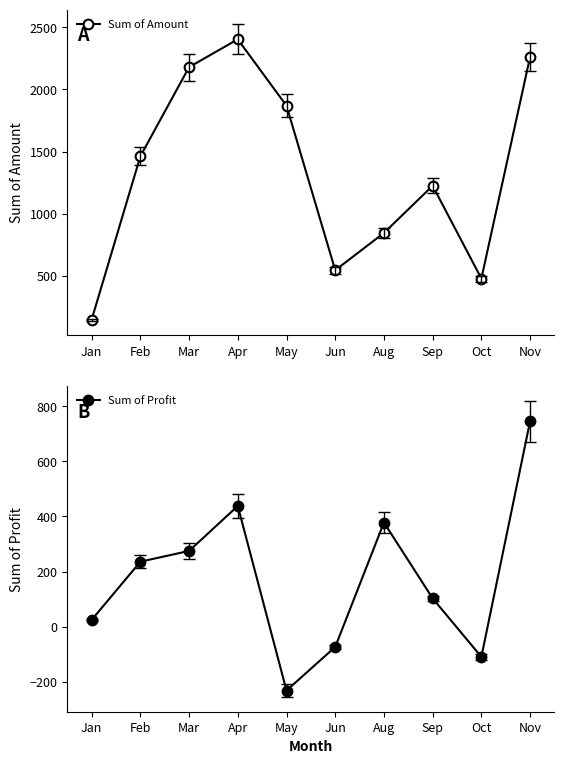

What is the label of the 8th point from the left?

Sep